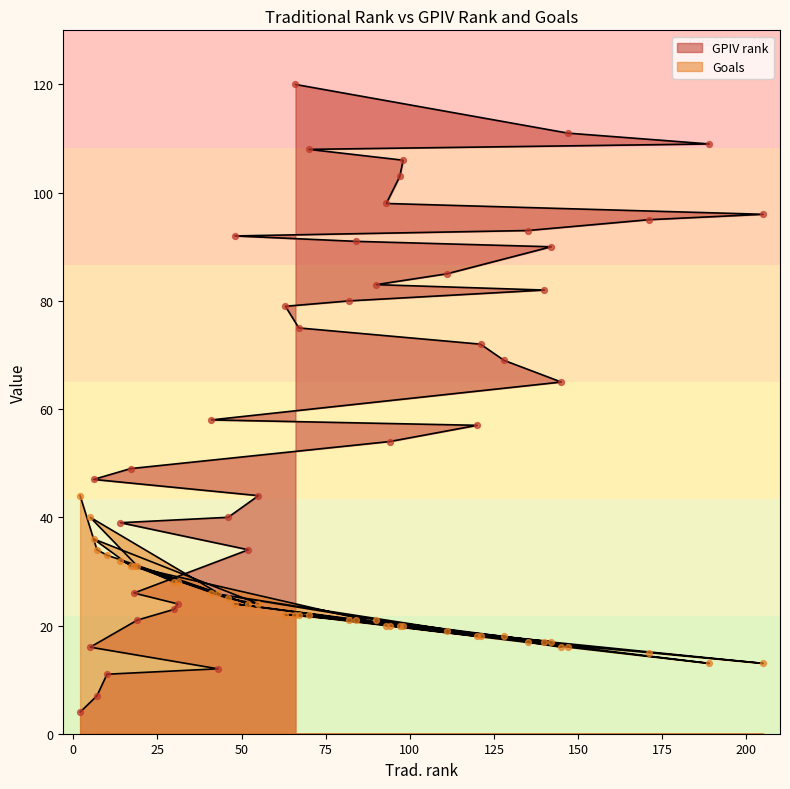

Which series has the widest spread of Y values?

GPIV rank